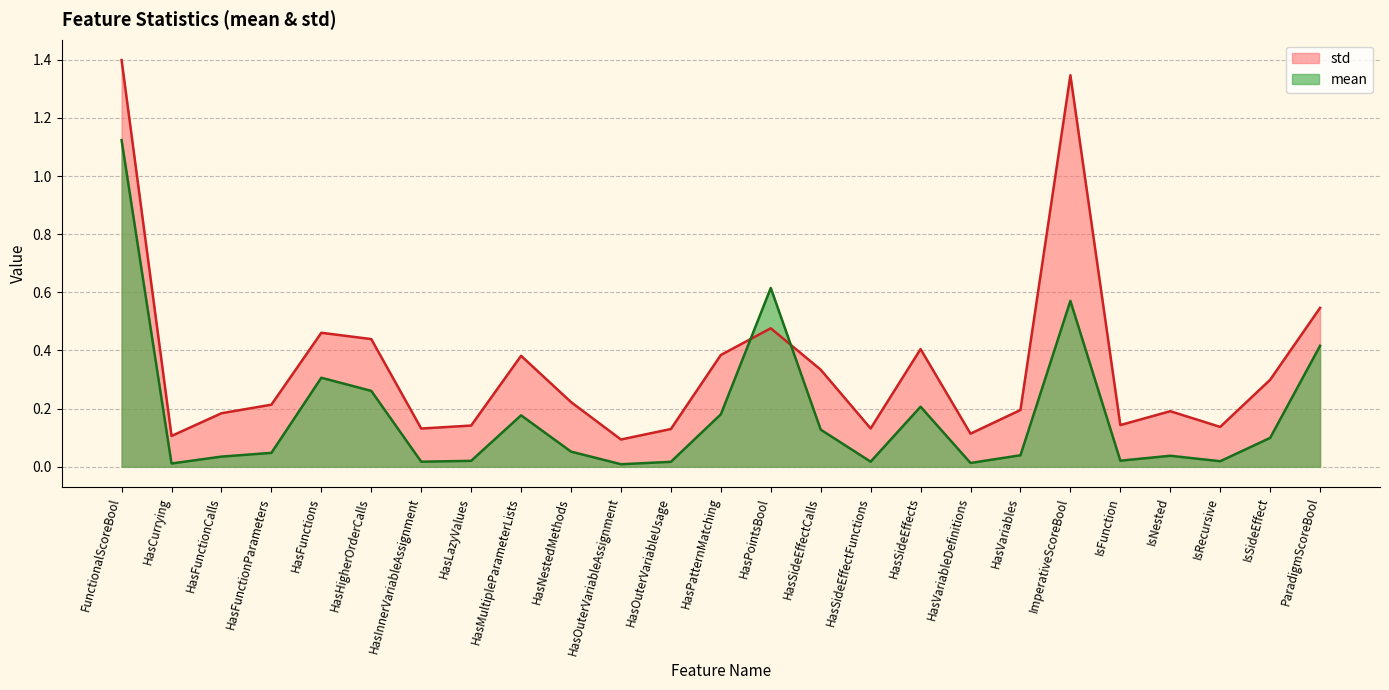

At which label is mean closest to 0?

HasOuterVariableAssignment